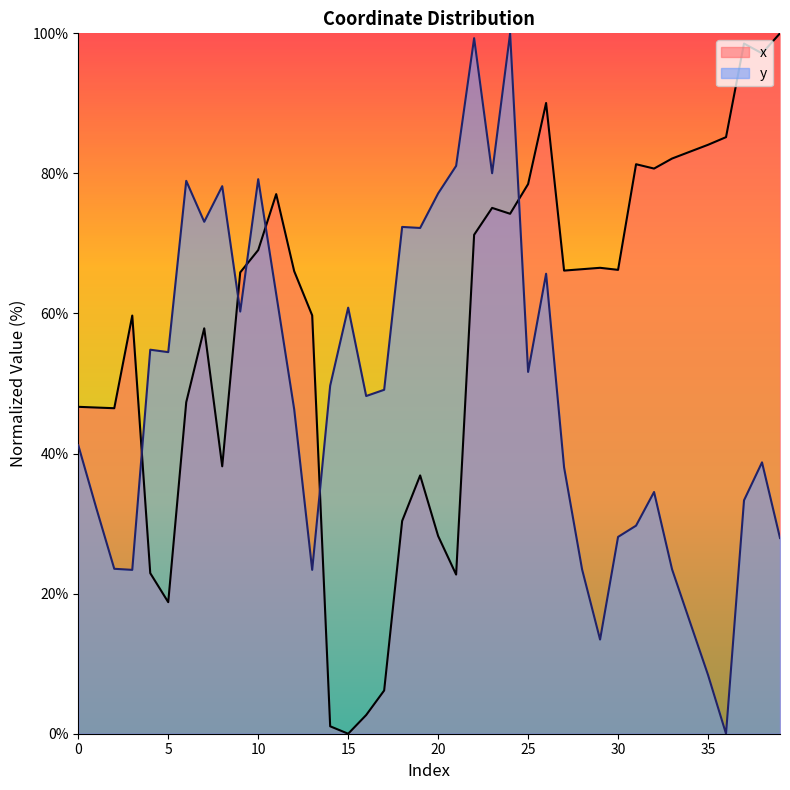

True or false: x and y intersect in this chart.

True